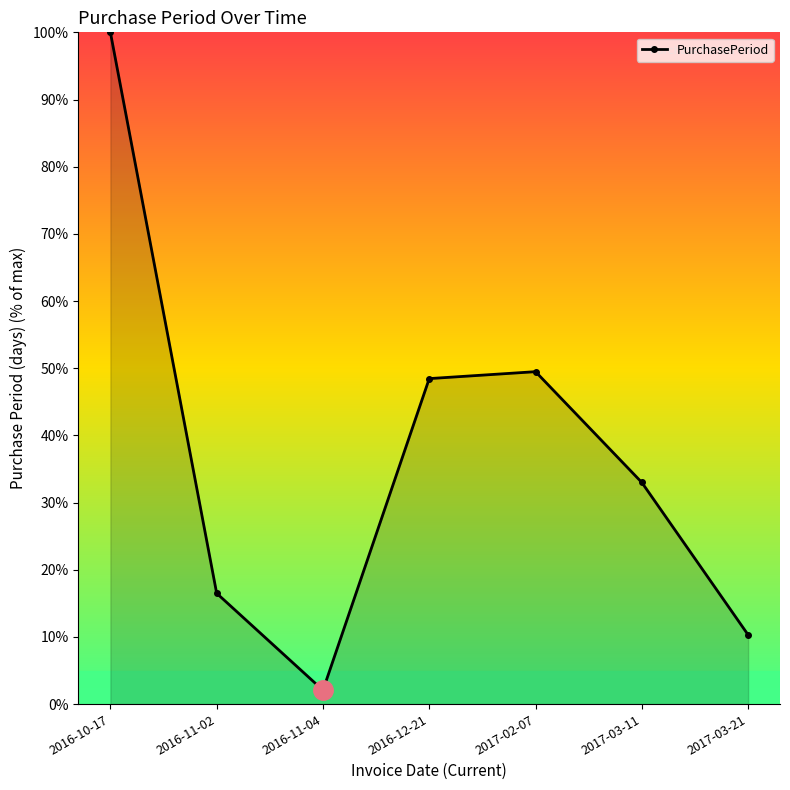

At which label does the data first exceed 32?

2016-10-17